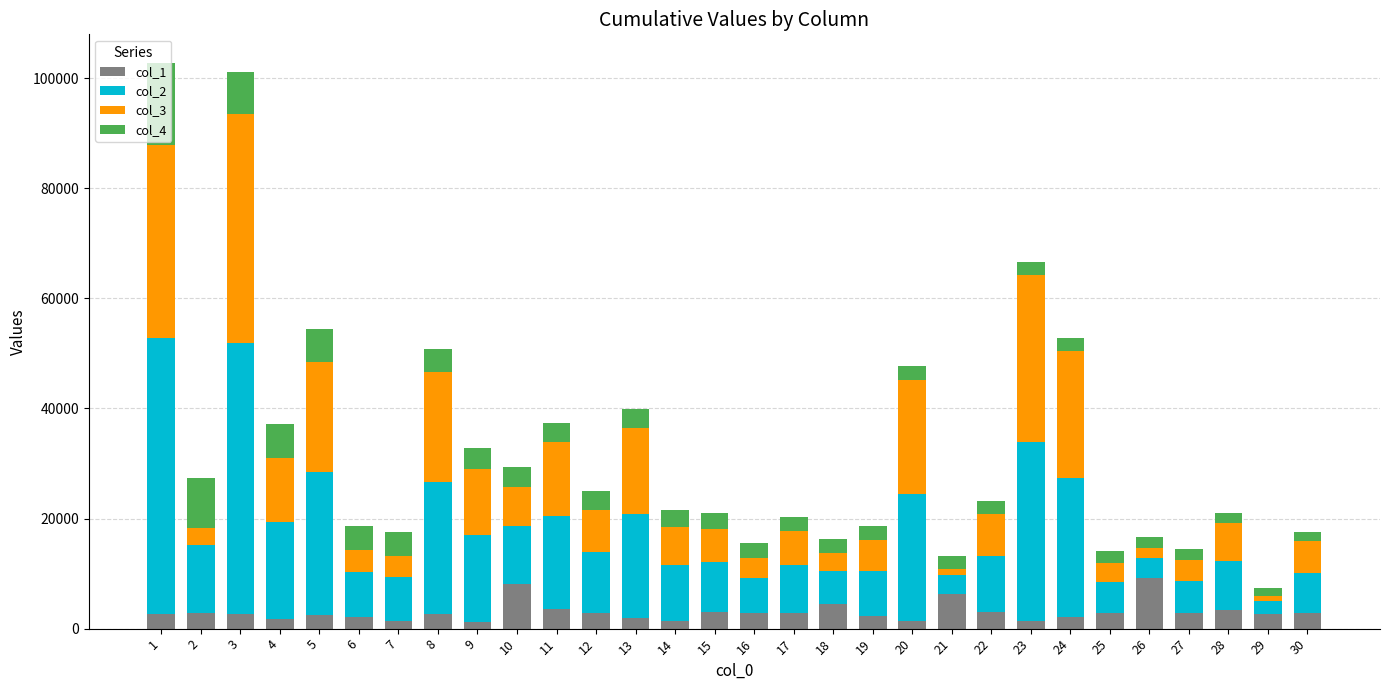

Does the chart contain stacked bars?

Yes